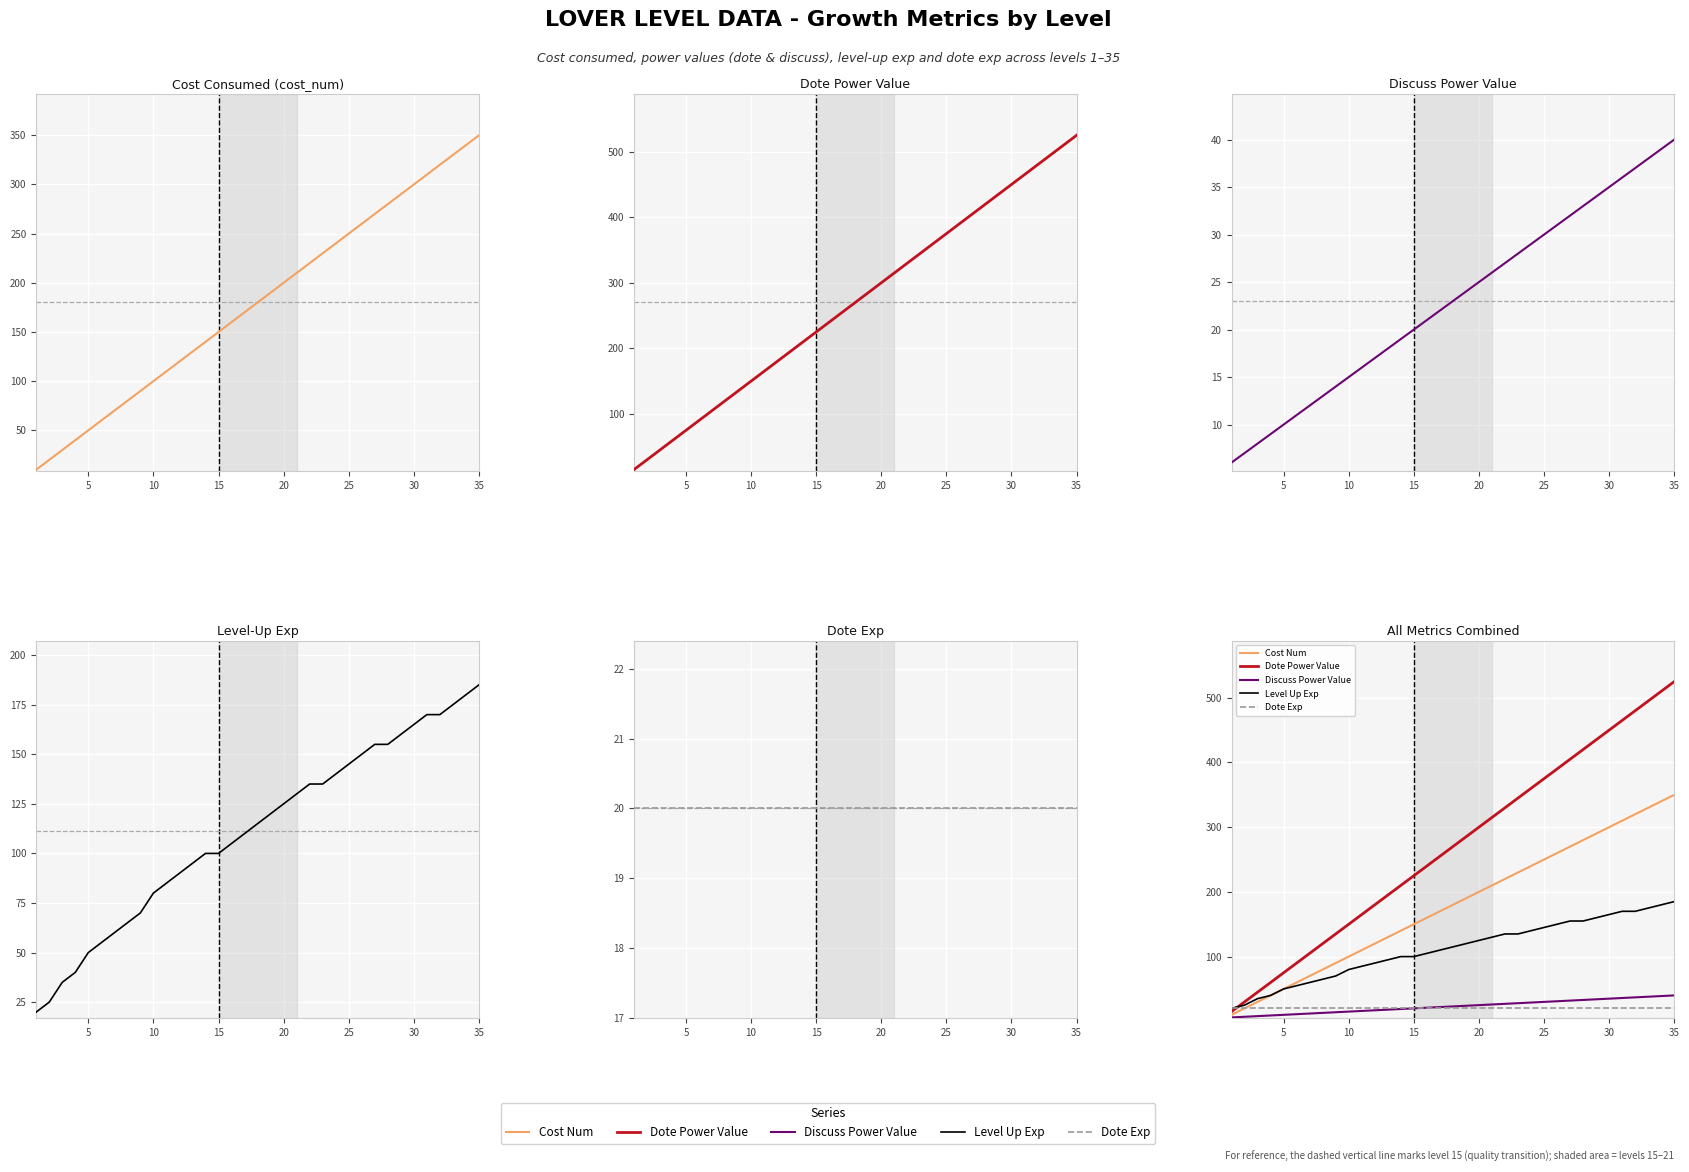

Which series has the largest range (max minus min)?

Dote Power Value